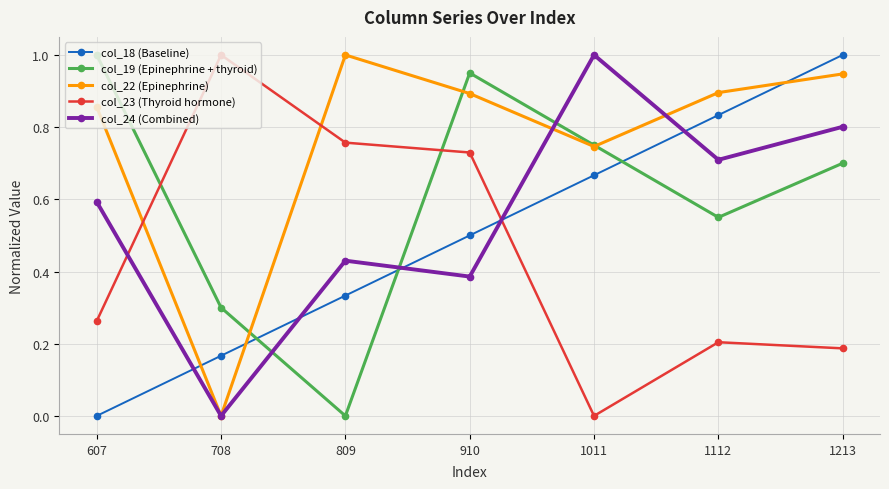

True or false: col_18 (Baseline) has more than 1 points higher than both neighbors.

False